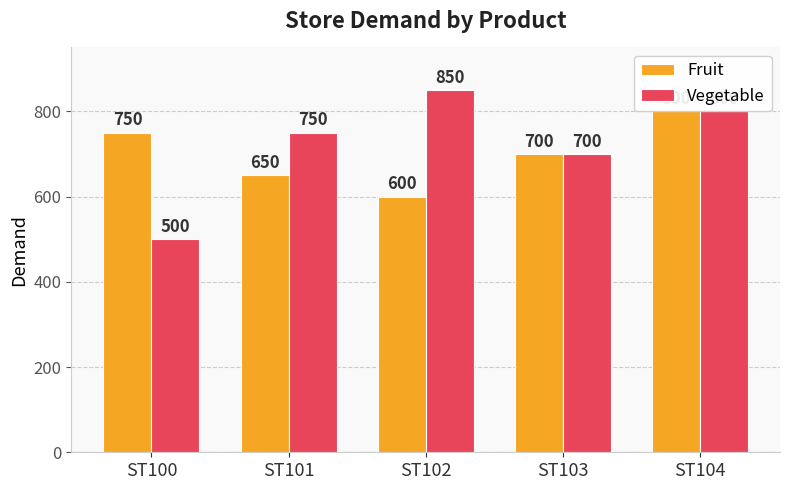

What is the difference between the maximum and minimum values in the Fruit series?

200